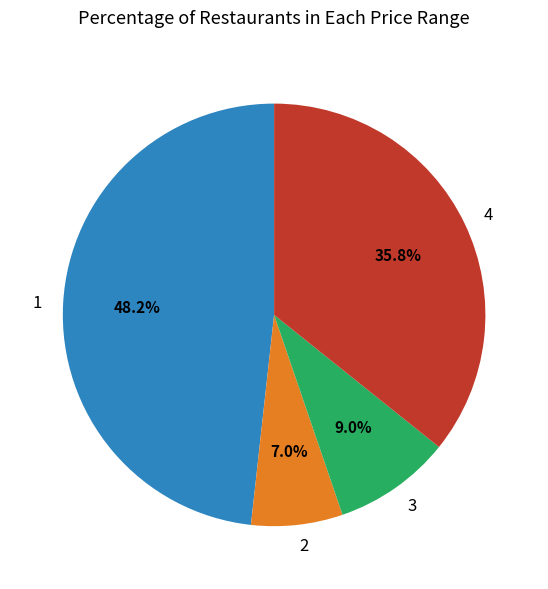

Which has a higher value, 4 or 2?

4